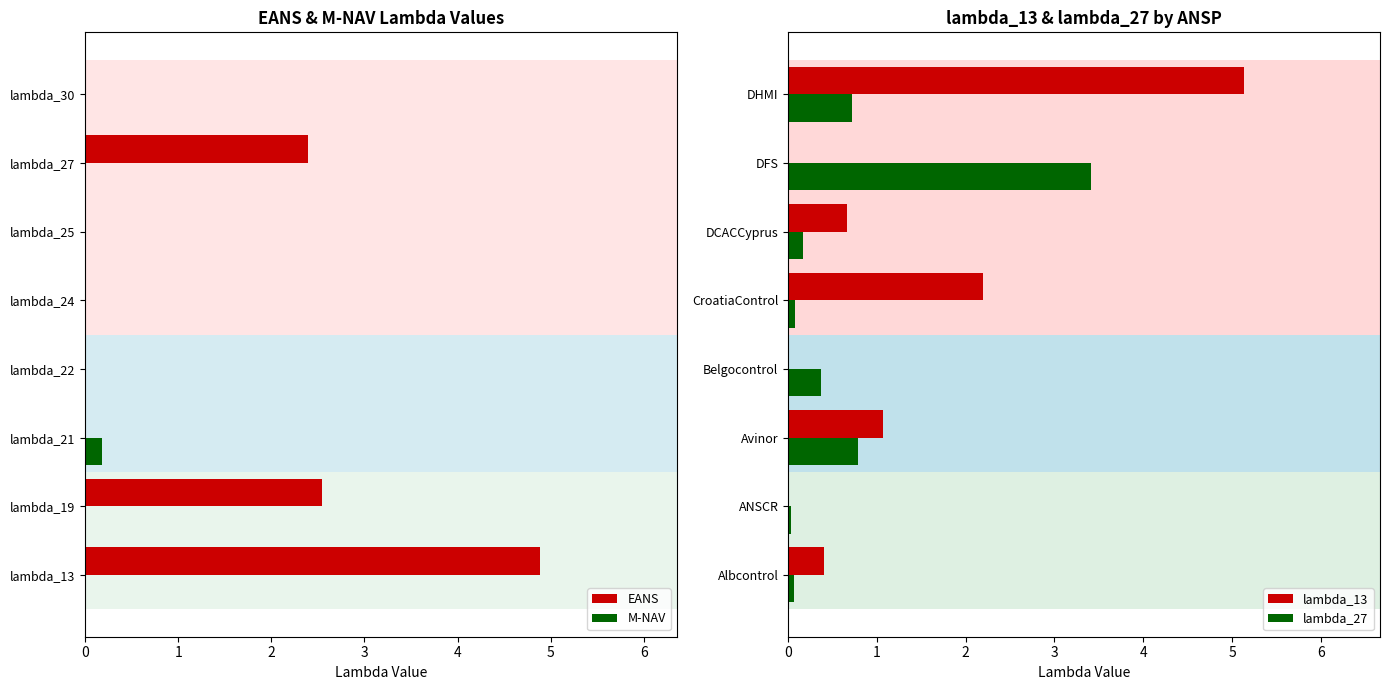

What is the difference between the maximum and minimum values in the lambda_27 series?

3.4